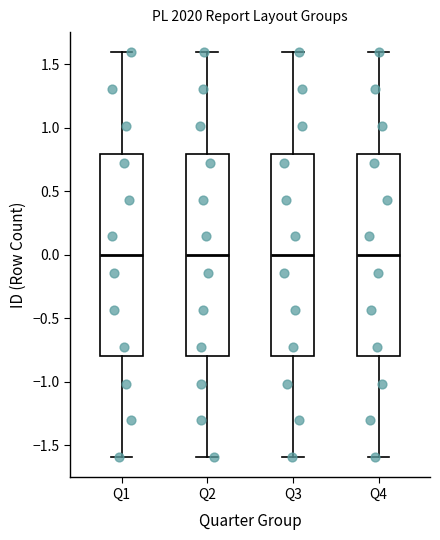

Reading left to right, transcribe this box plot: for each box, give where its median line is, the range the box spans, and where its two whiskers end, as read against the y-axis. The values are not printed on the chart, so give them approximately, as read against the axis.

Q1: median 0.0, box -0.8 to 0.8, whiskers -1.6 to 1.6
Q2: median 0.0, box -0.8 to 0.8, whiskers -1.6 to 1.6
Q3: median 0.0, box -0.8 to 0.8, whiskers -1.6 to 1.6
Q4: median 0.0, box -0.8 to 0.8, whiskers -1.6 to 1.6